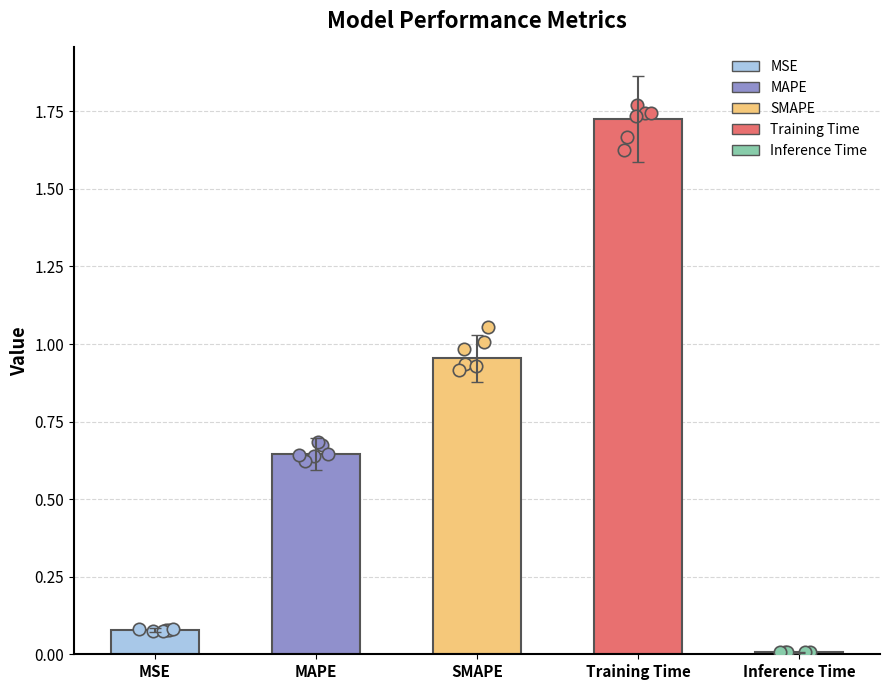

What is the change in value from MAPE to Training Time?

+1.1